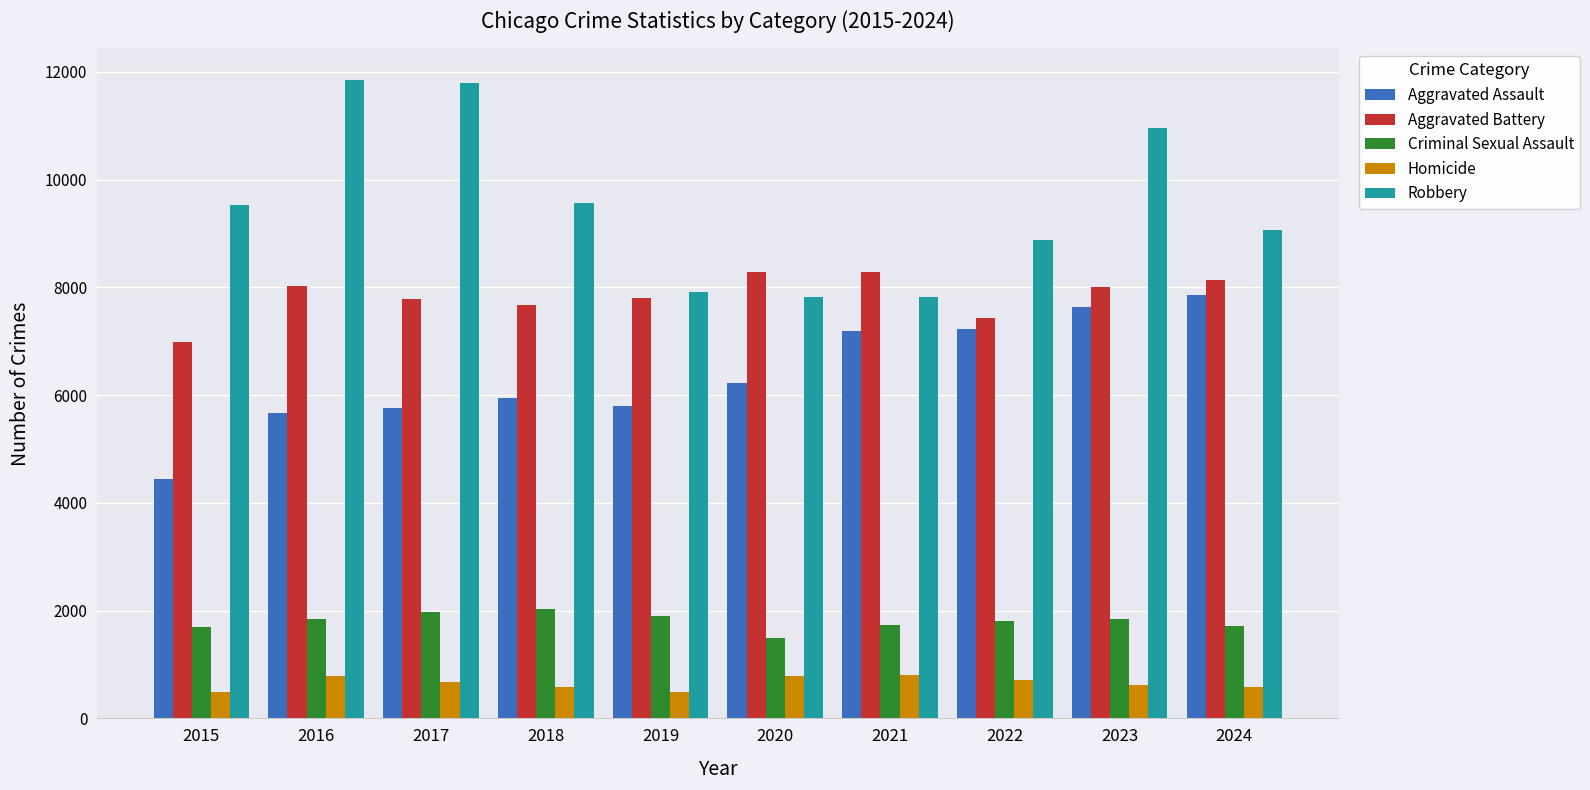

What is the total value across all series at 2024?

27332